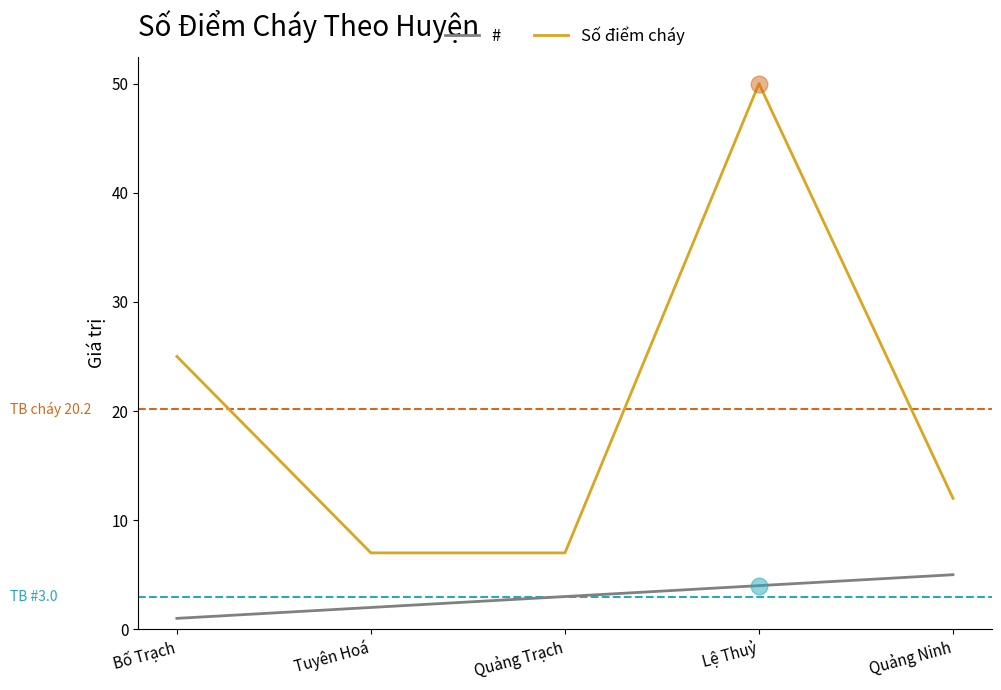

What is the difference between the # values at Lệ Thuỷ and Quảng Trạch?

1